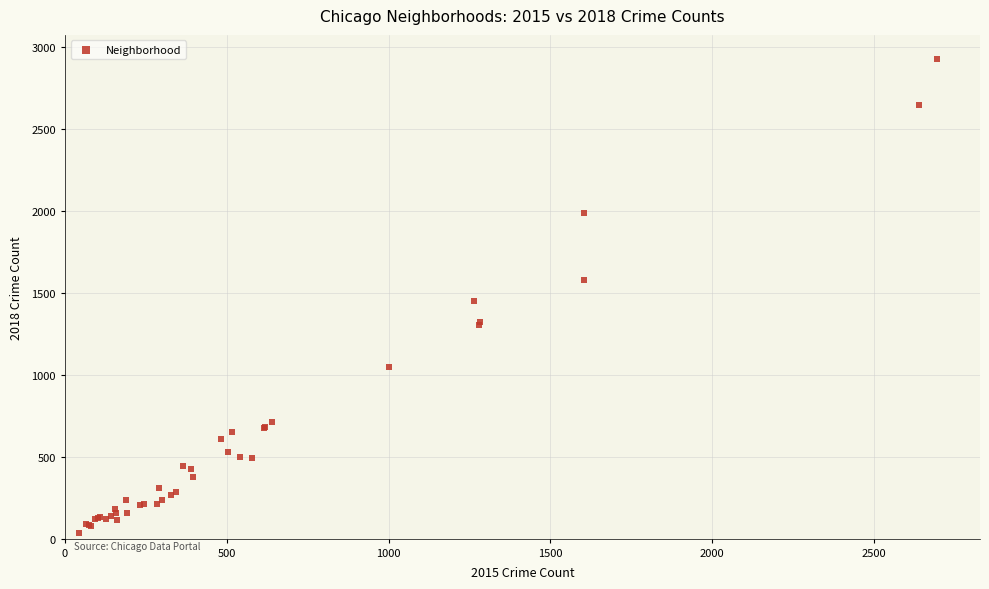

What Y value in the scatter plot is closest to 1483?

1451